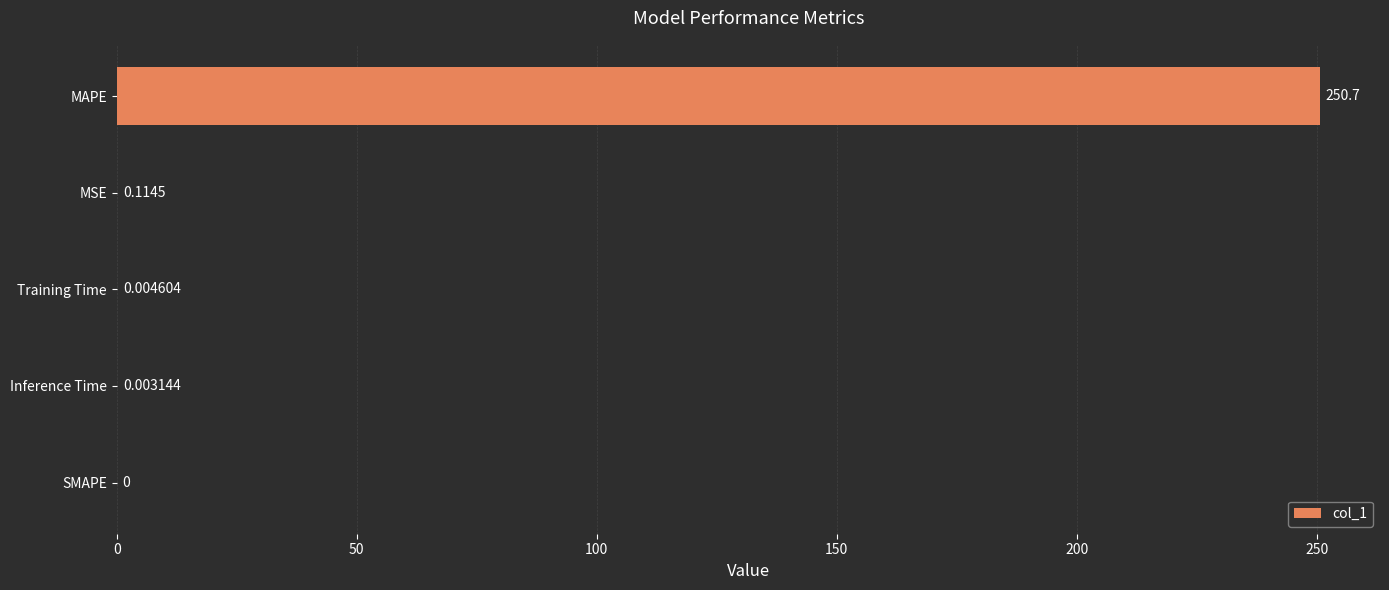

Are the bars horizontal?

Yes